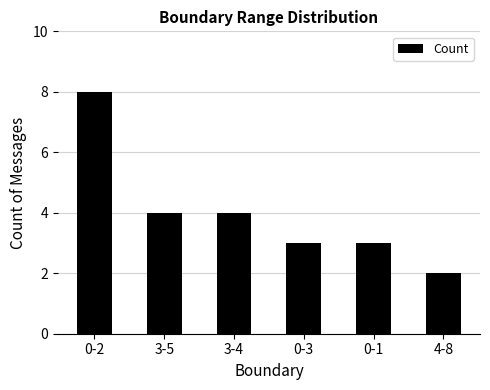

Reading left to right, extract all data points from this chart.

0-2=8	3-5=4	3-4=4	0-3=3	0-1=3	4-8=2